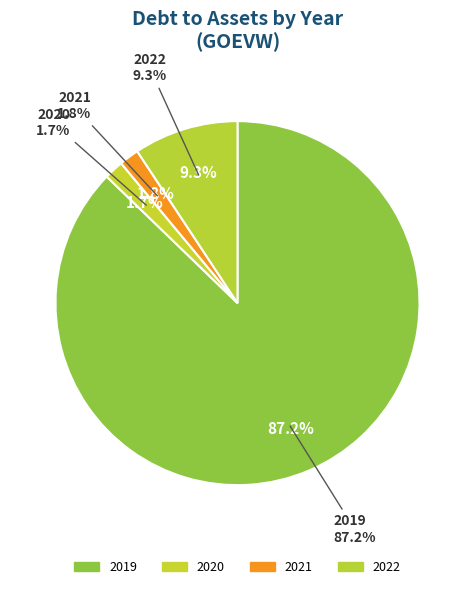

How many slices are in this pie chart?

4